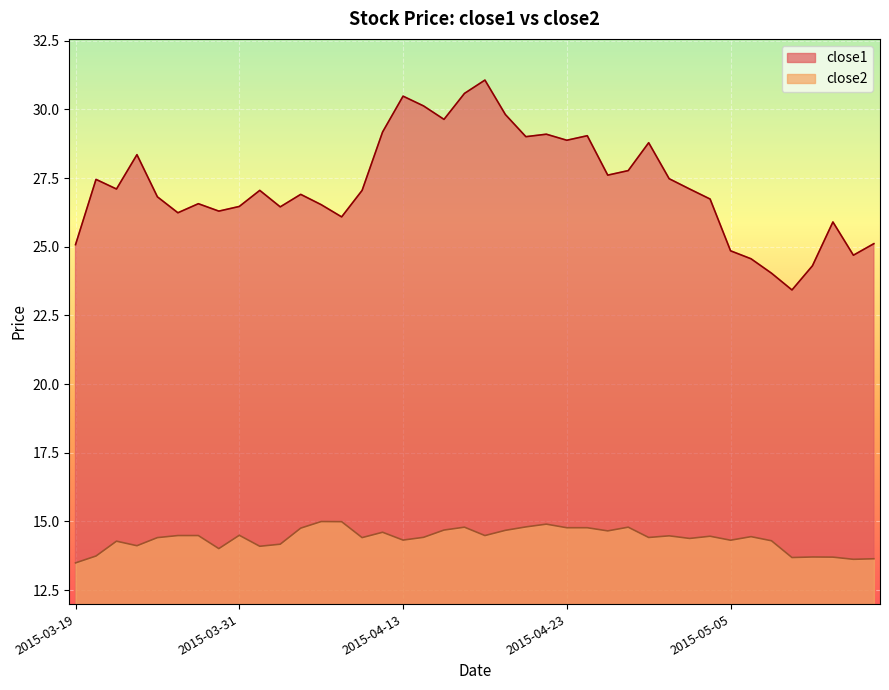

Reading left to right, transcribe all the data shown in this chart.

close1: 2015-03-19=25.1	2015-03-20=27.4	2015-03-23=27.1	2015-03-24=28.4	2015-03-25=26.8	2015-03-26=26.2	2015-03-27=26.6	2015-03-30=26.3	2015-03-31=26.5	2015-04-01=27.1	2015-04-02=26.4	2015-04-06=26.9	2015-04-07=26.5	2015-04-08=26.1	2015-04-09=27.1	2015-04-10=29.2	2015-04-13=30.5	2015-04-14=30.1	2015-04-15=29.6	2015-04-16=30.6	2015-04-17=31.1	2015-04-20=29.8	2015-04-21=29.0	2015-04-22=29.1	2015-04-23=28.9	2015-04-24=29.0	2015-04-27=27.6	2015-04-28=27.8	2015-04-29=28.8	2015-04-30=27.5	2015-05-01=27.1	2015-05-04=26.7	2015-05-05=24.9	2015-05-06=24.6	2015-05-07=24.0	2015-05-08=23.4	2015-05-11=24.3	2015-05-12=25.9	2015-05-13=24.7	2015-05-14=25.1
close2: 2015-03-19=13.5	2015-03-20=13.7	2015-03-23=14.3	2015-03-24=14.1	2015-03-25=14.4	2015-03-26=14.5	2015-03-27=14.5	2015-03-30=14.0	2015-03-31=14.5	2015-04-01=14.1	2015-04-02=14.2	2015-04-06=14.8	2015-04-07=15.0	2015-04-08=15.0	2015-04-09=14.4	2015-04-10=14.6	2015-04-13=14.3	2015-04-14=14.4	2015-04-15=14.7	2015-04-16=14.8	2015-04-17=14.5	2015-04-20=14.7	2015-04-21=14.8	2015-04-22=14.9	2015-04-23=14.8	2015-04-24=14.8	2015-04-27=14.7	2015-04-28=14.8	2015-04-29=14.4	2015-04-30=14.5	2015-05-01=14.4	2015-05-04=14.5	2015-05-05=14.3	2015-05-06=14.4	2015-05-07=14.3	2015-05-08=13.7	2015-05-11=13.7	2015-05-12=13.7	2015-05-13=13.6	2015-05-14=13.6